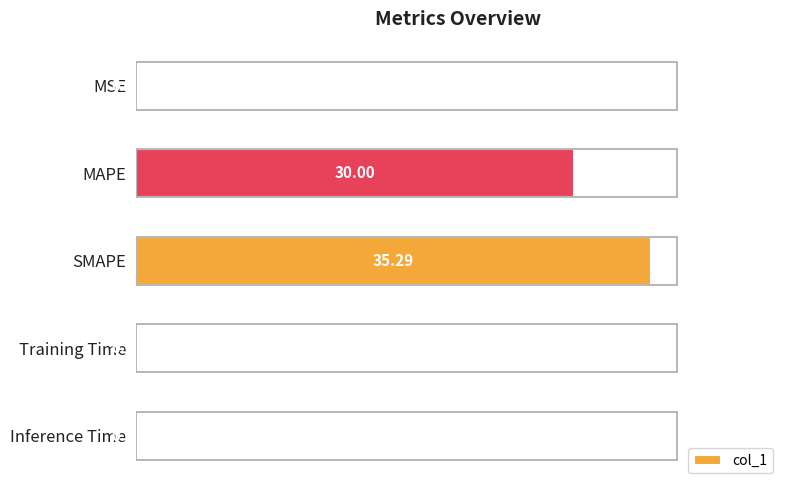

What is the sum of all values?

65.3